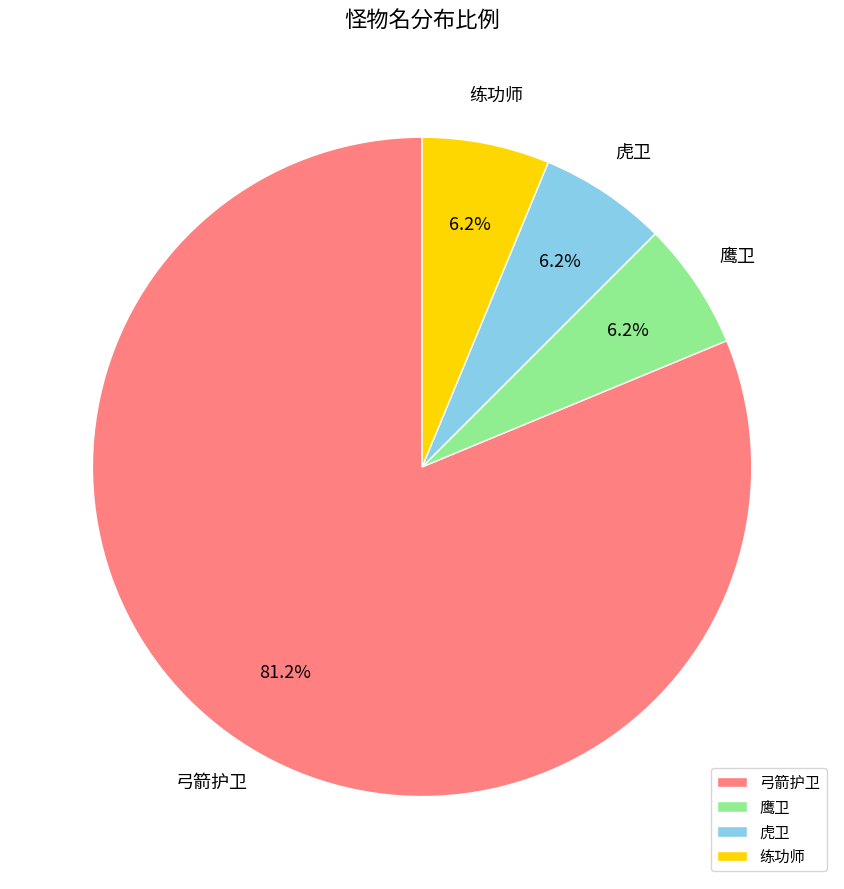

Is there a majority slice in this chart?

Yes